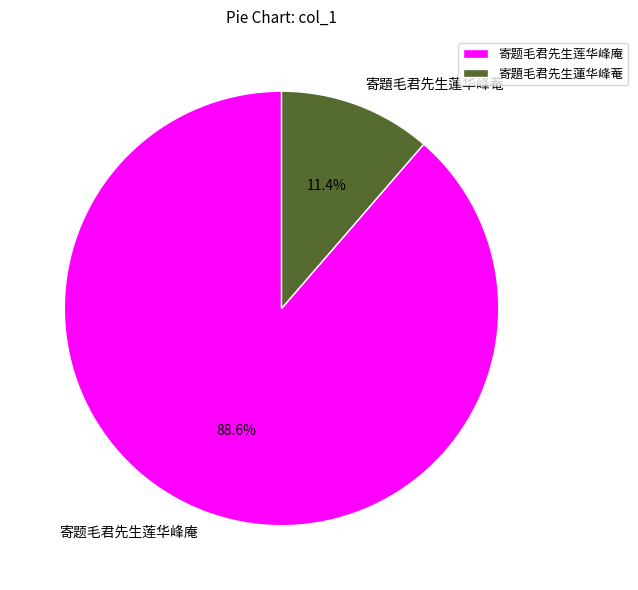

What percentage is the 寄題毛君先生蓮华峰菴 slice, to the nearest percent?

11%